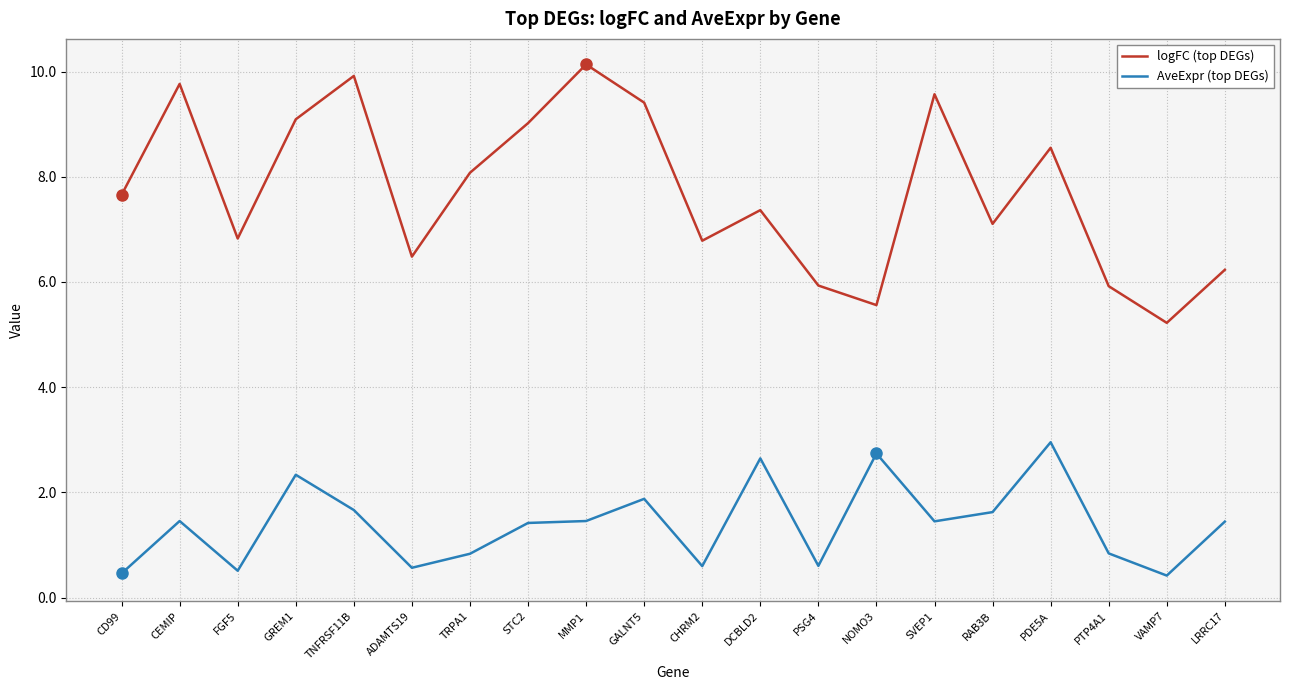

True or false: AveExpr (top DEGs) has a value of 0.2 at ADAMTS19.

False